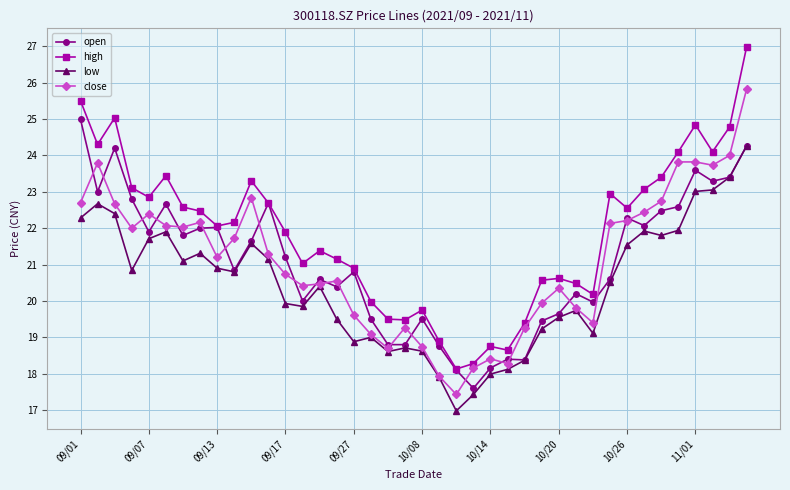

What is the minimum value for close?

17.4